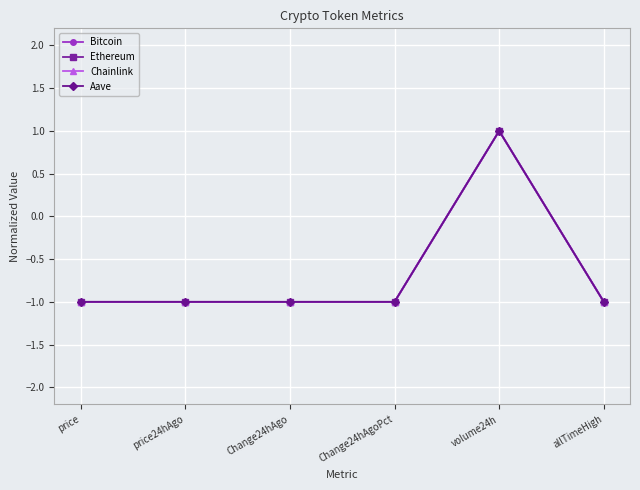

How many lines are shown in the chart?

4